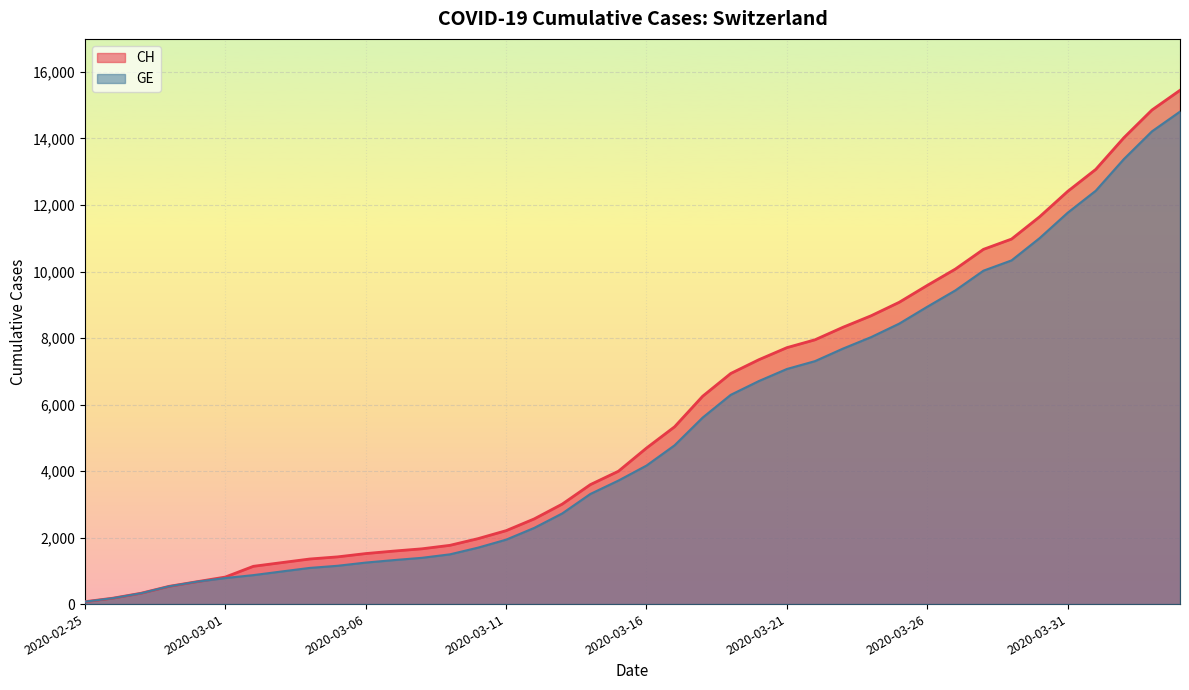

Which series has the widest spread of values?

CH